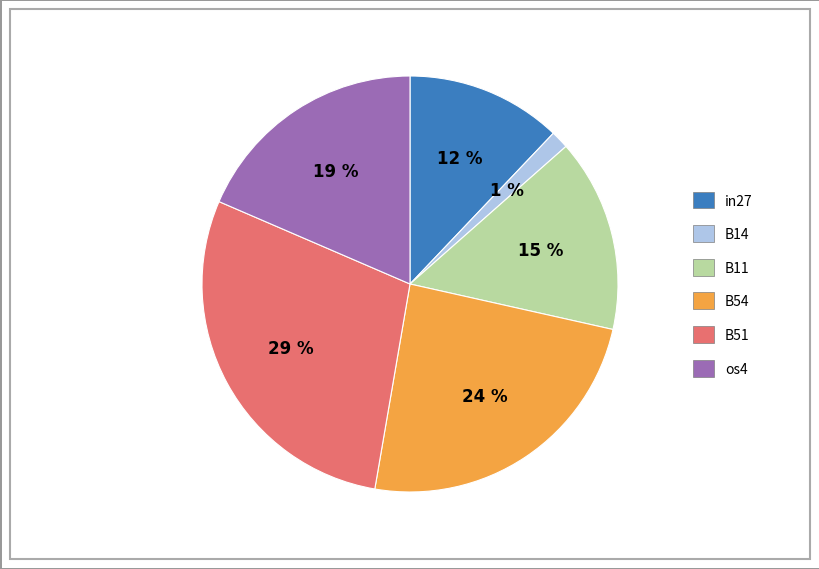

To the nearest percent, what is the average slice percentage?

17%